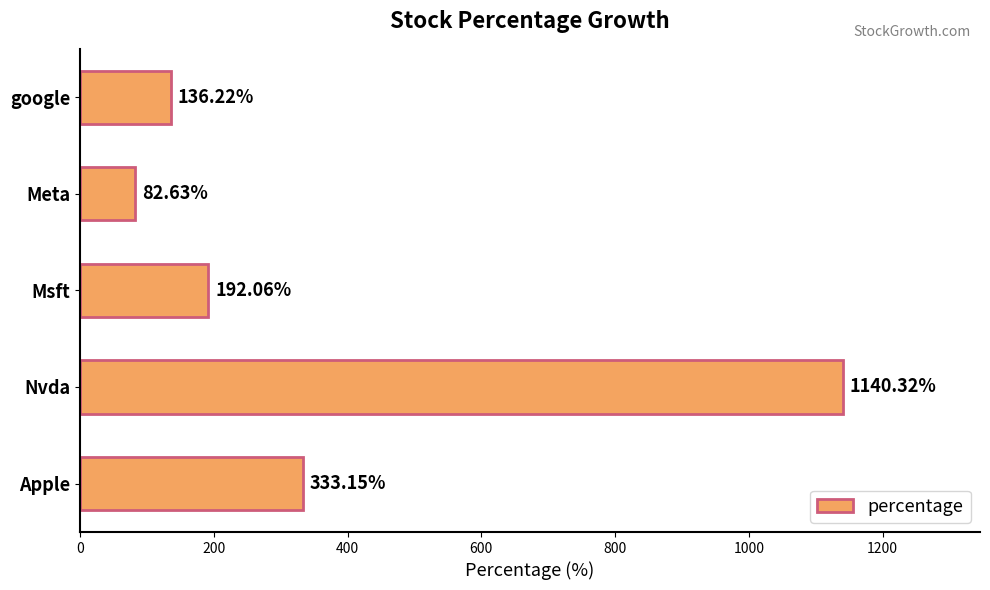

Which has a higher value, google or Apple?

Apple